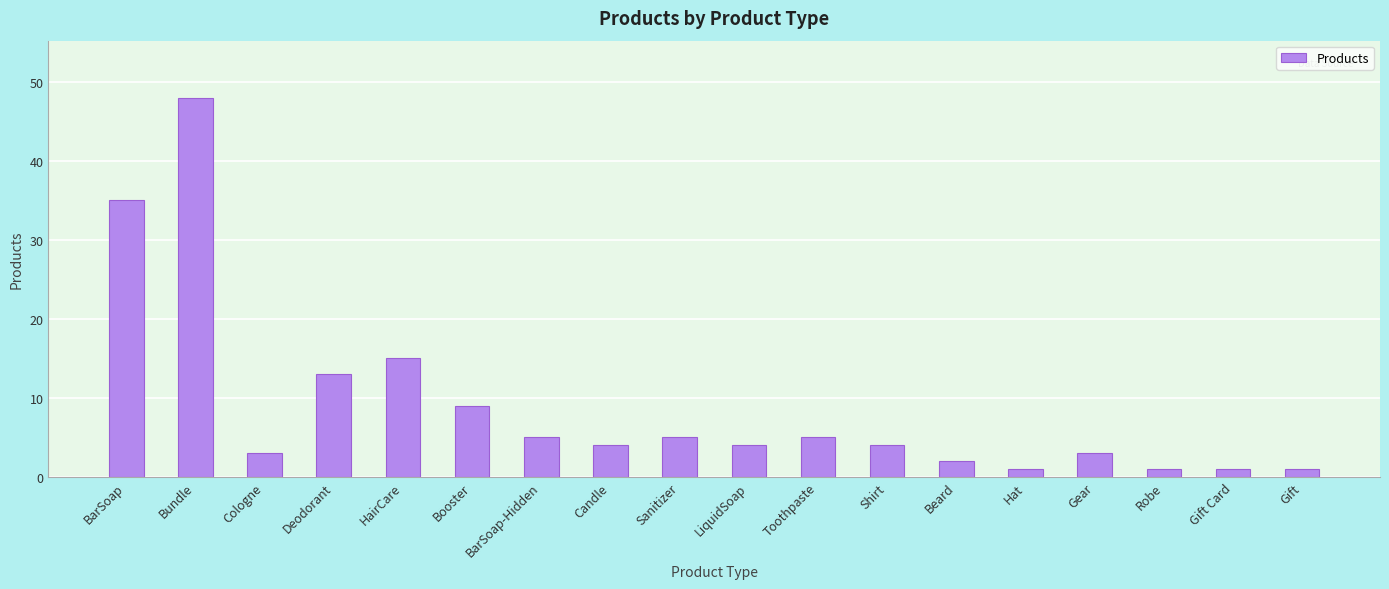

How many bars are there in total?

18